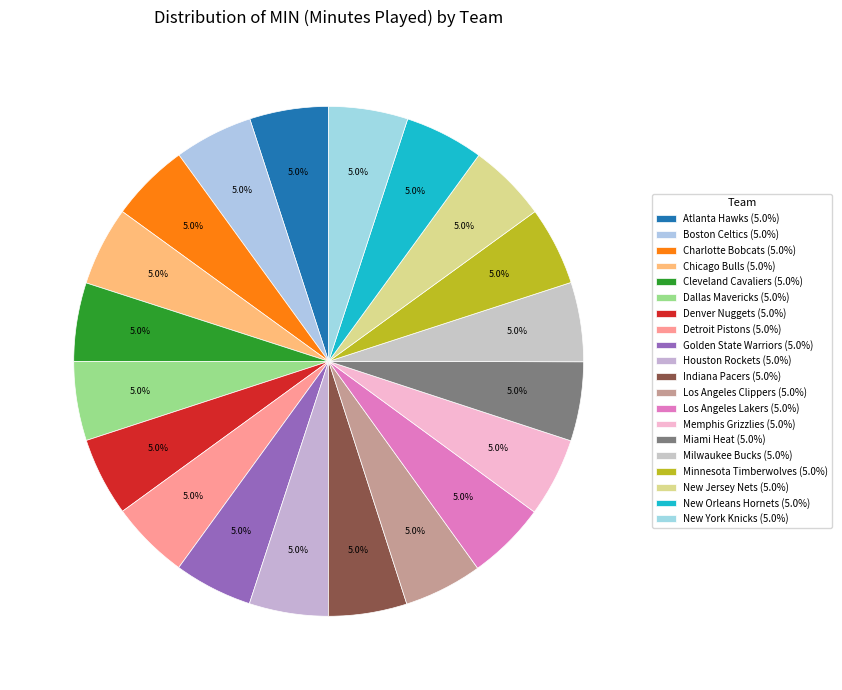

True or false: New York Knicks accounts for 1% of the total.

False